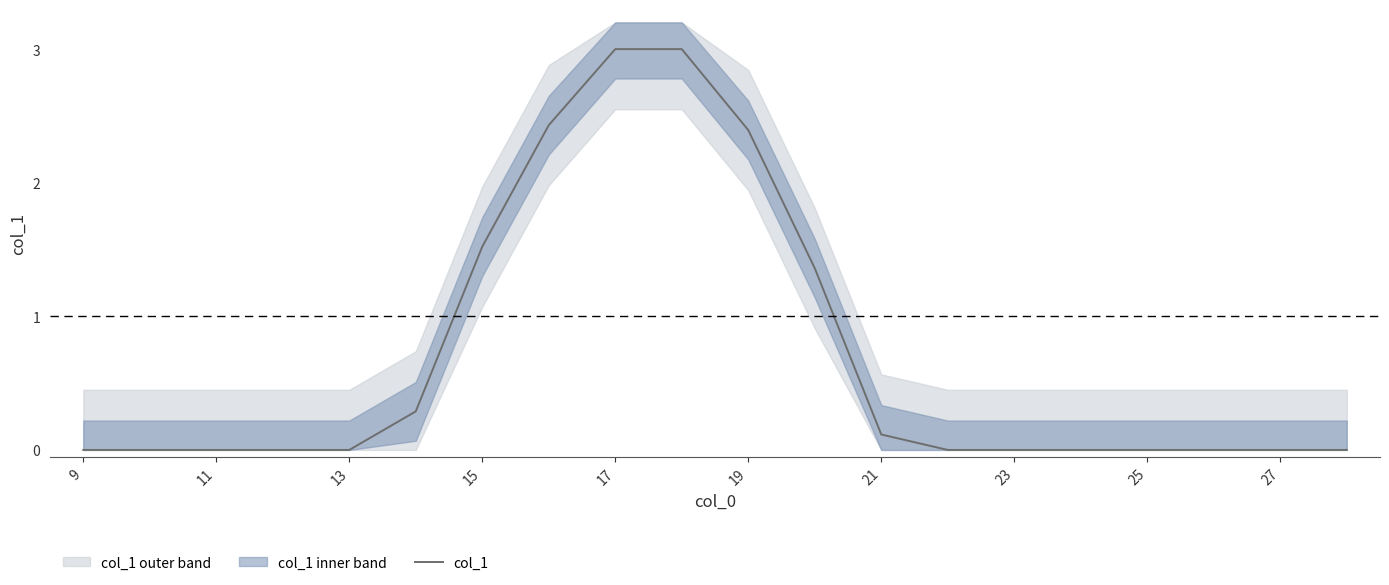

What is the maximum value shown in the chart?

3.0